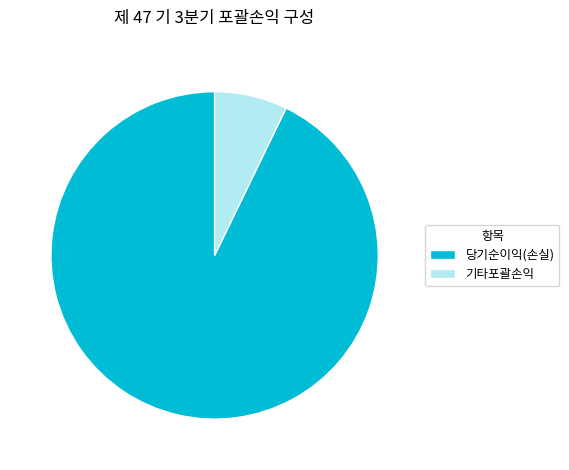

How many slices are in this pie chart?

2